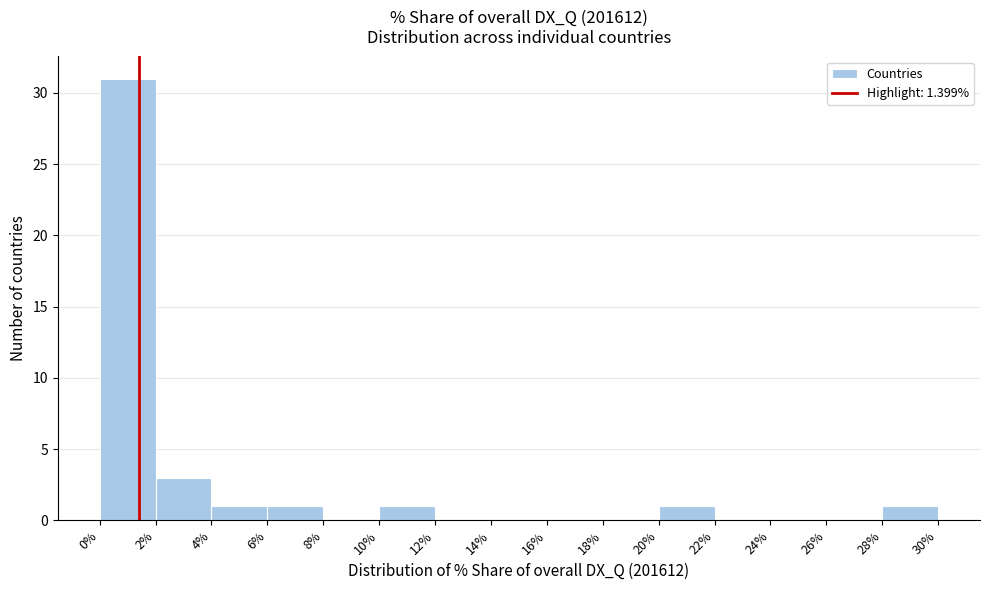

Reading left to right, transcribe this chart: for each bar, give the range it covers on the x-axis and its height. The values are not printed on the chart, so give them approximately, as read against the axis.

0% to 2%: 31
2% to 4%: 3
4% to 6%: 1
6% to 8%: 1
8% to 10%: 0
10% to 12%: 1
12% to 14%: 0
14% to 16%: 0
16% to 18%: 0
18% to 20%: 0
20% to 22%: 1
22% to 24%: 0
24% to 26%: 0
26% to 28%: 0
28% to 30%: 1